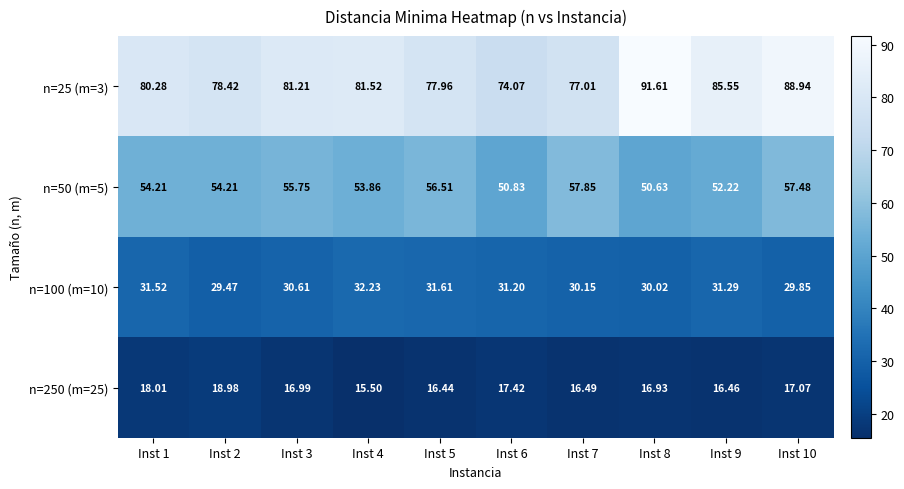

Rank the series by their average value, from lowest to highest.

n=250 (m=25), n=100 (m=10), n=50 (m=5), n=25 (m=3)